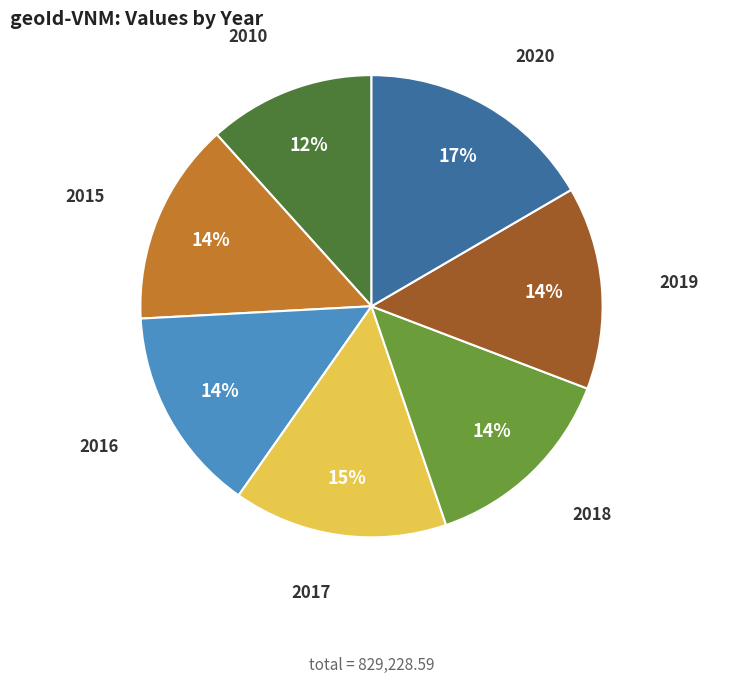

Is the sum of 2020 and 2010 greater than half?

No